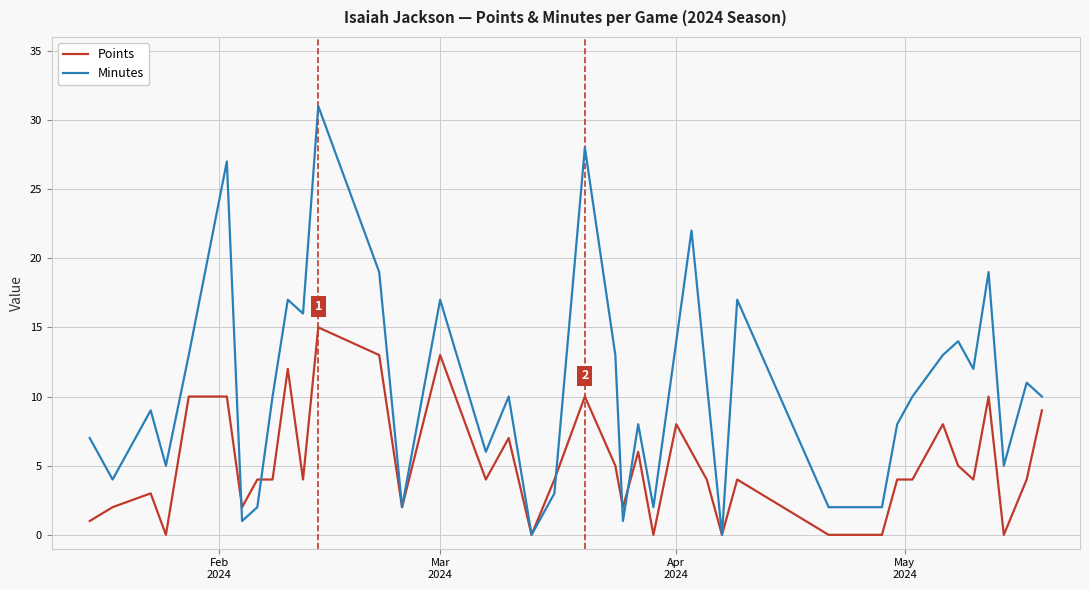

Which series has the largest total across all categories?

Minutes